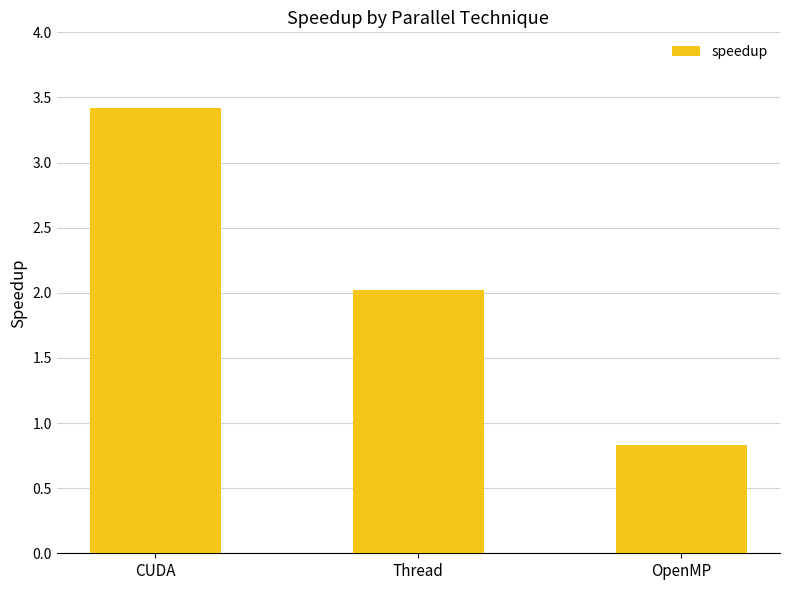

Reading left to right, extract all data points from this chart.

3.4	2.0	0.8